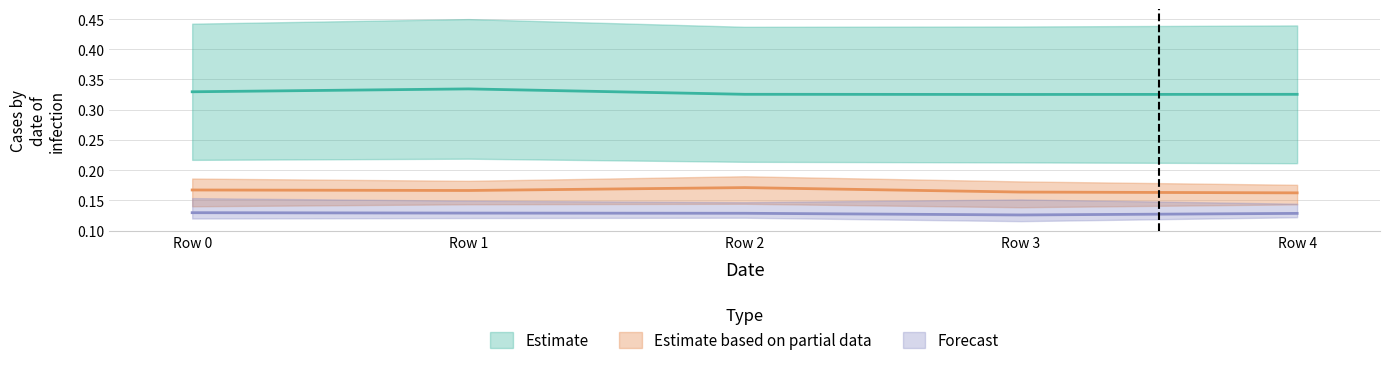

Is this an area chart (filled region under the line)?

No